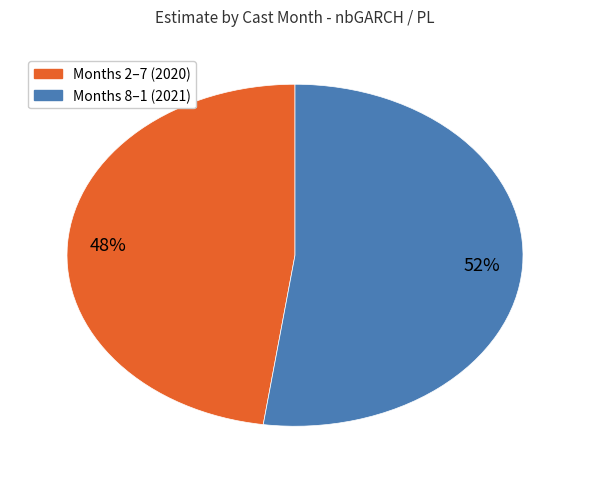

To the nearest percent, what is the average slice percentage?

50%